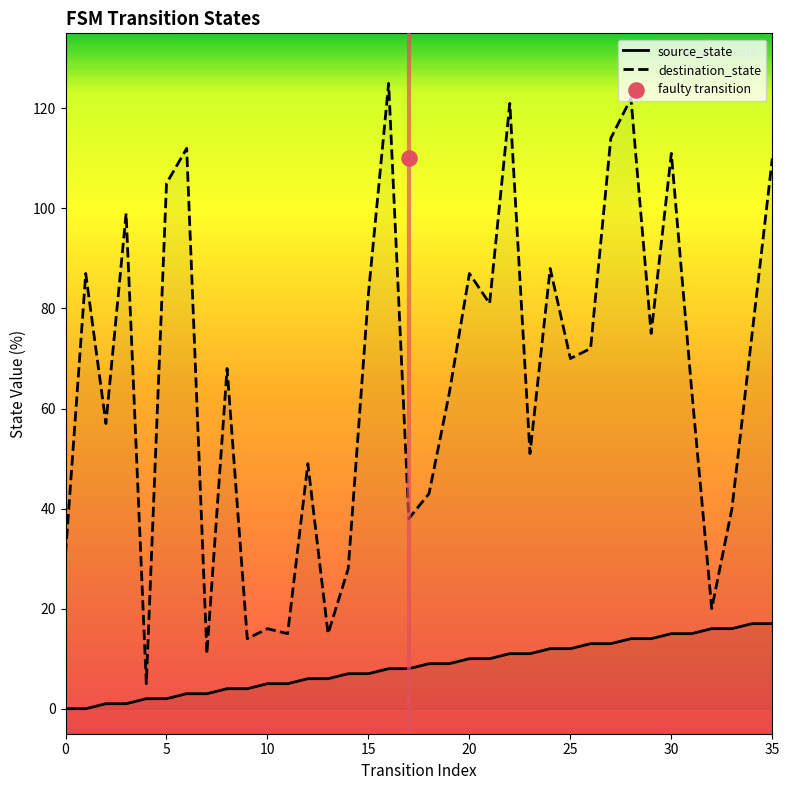

At how many categories does at least one series exceed 48?

24